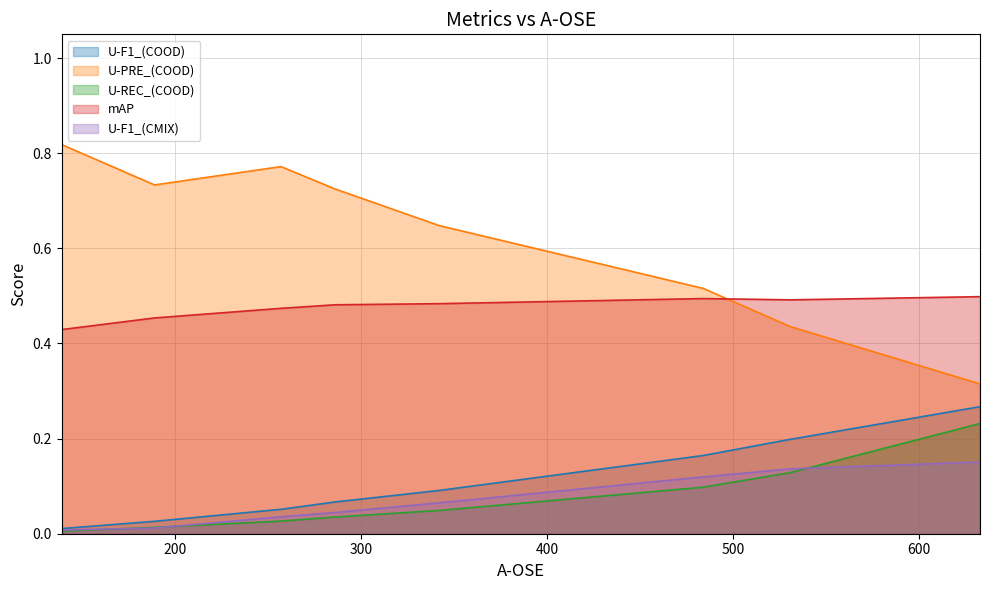

The value of U-F1_(COOD) at 139 is 0.0. True or false?

True